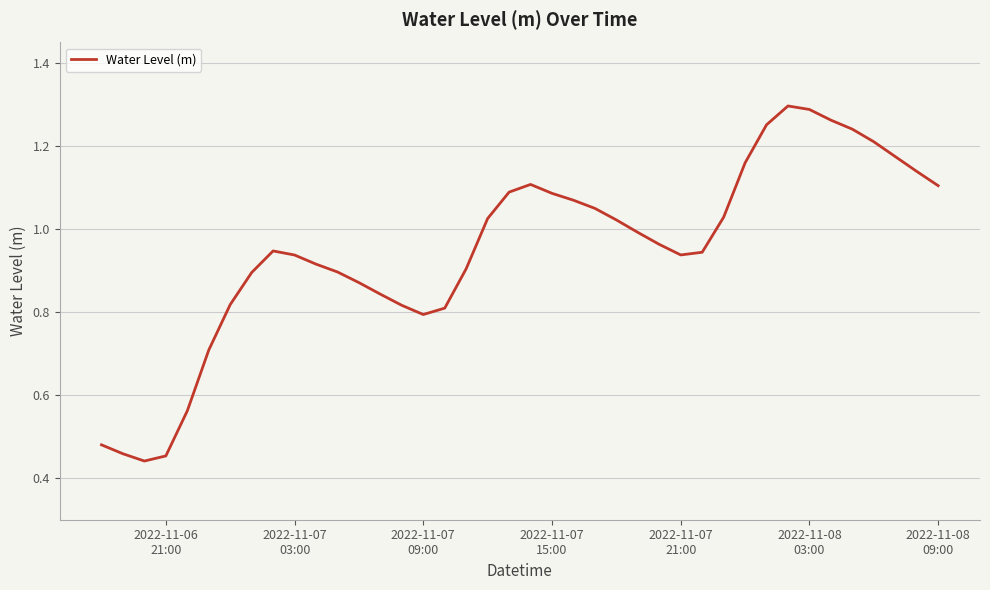

What is the sum of all values?

38.0